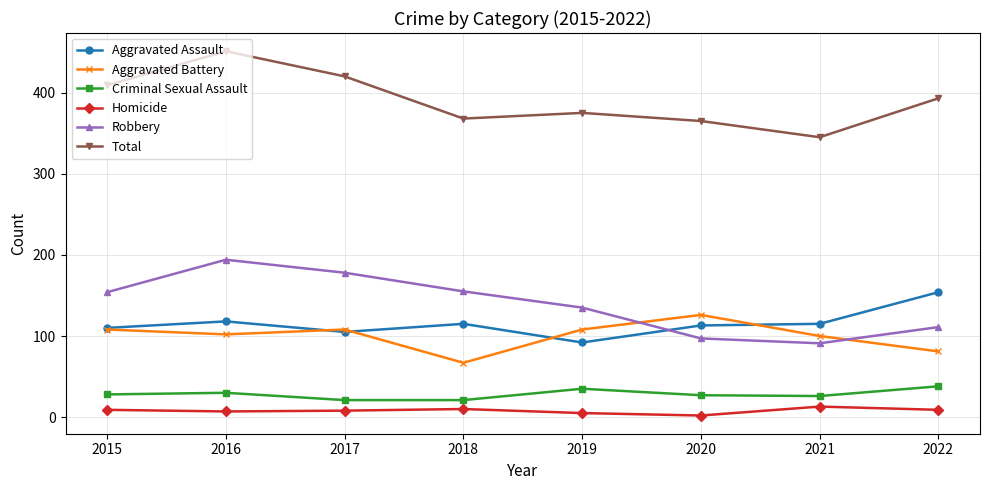

The value of Robbery at 2020 is 33. True or false?

False